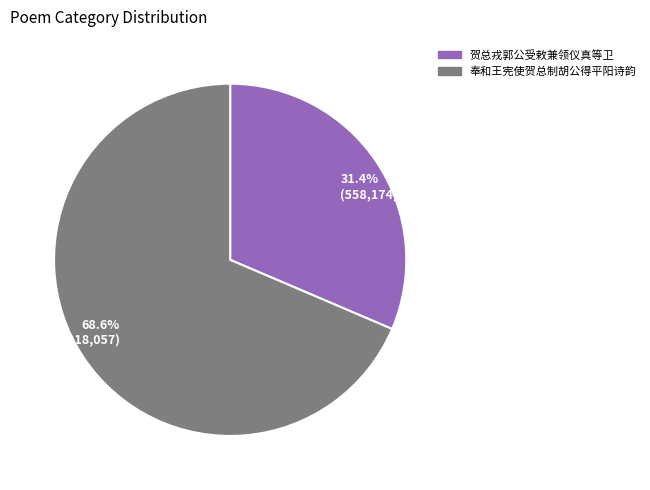

Rank the categories by value from lowest to highest.

贺总戎郭公受敕兼领仪真等卫, 奉和王宪使贺总制胡公得平阳诗韵